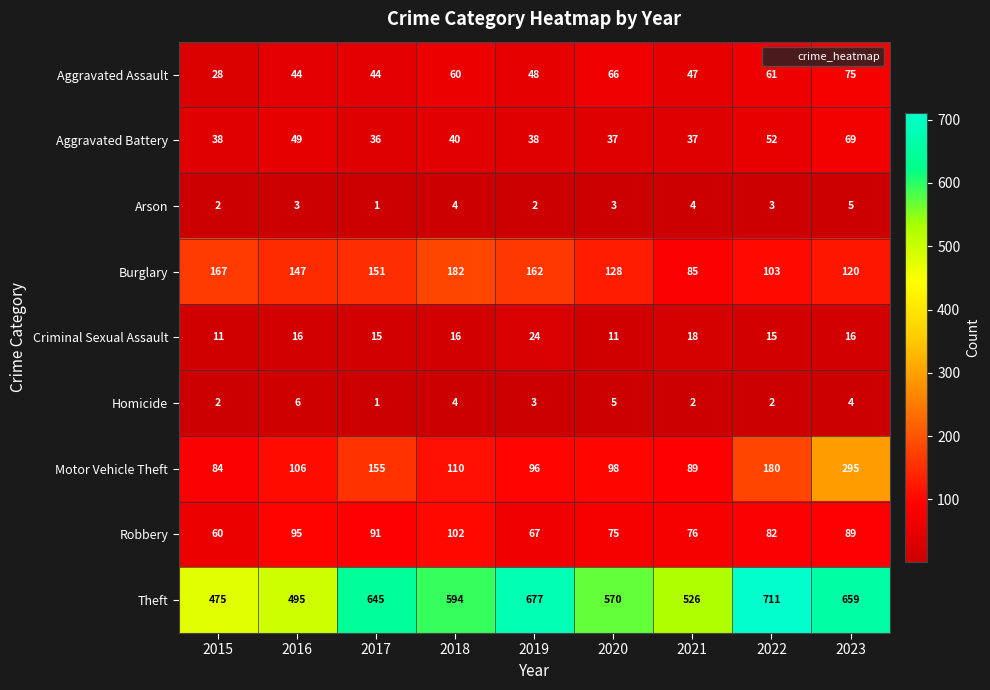

What is the greatest value displayed?

711